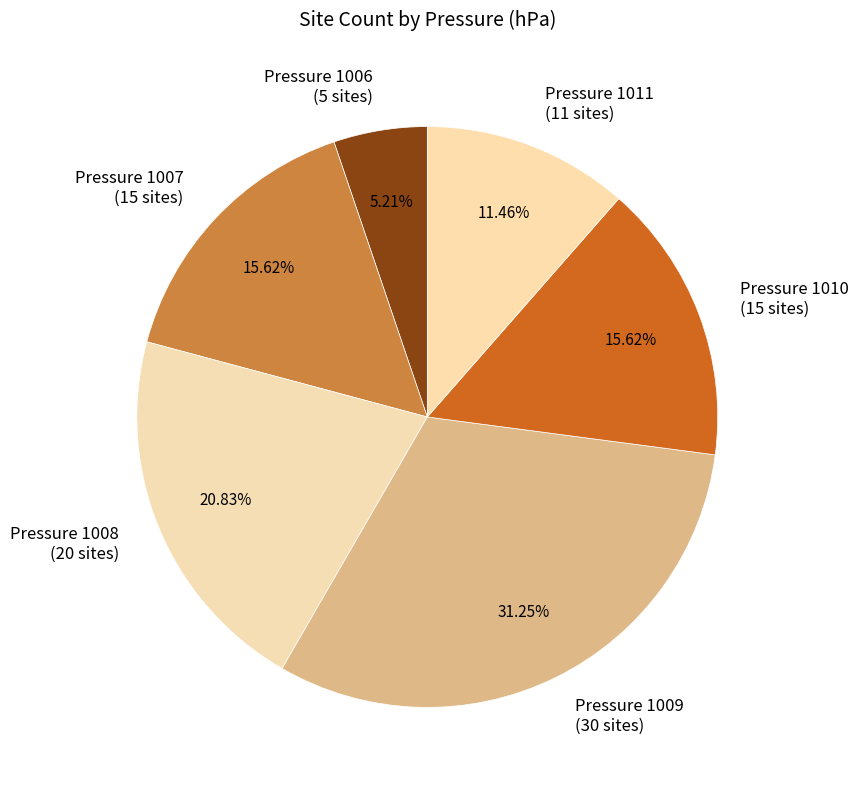

Which category has the biggest portion of the pie?

Pressure 1009 (30 sites)